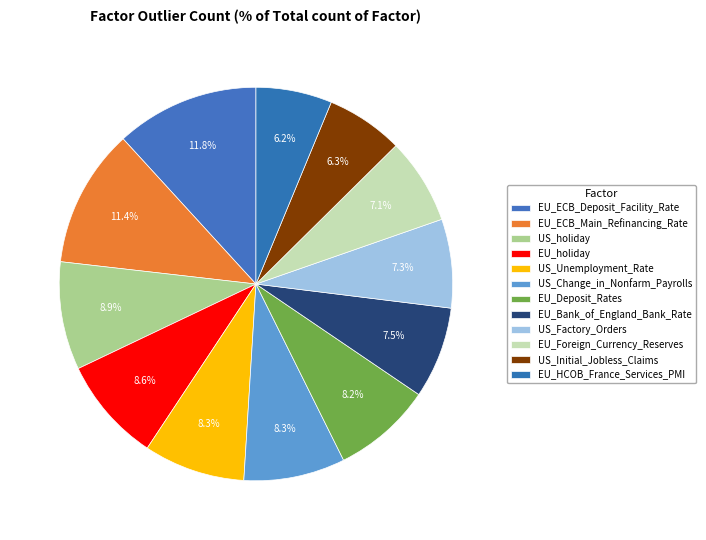

How many slices are in this pie chart?

12